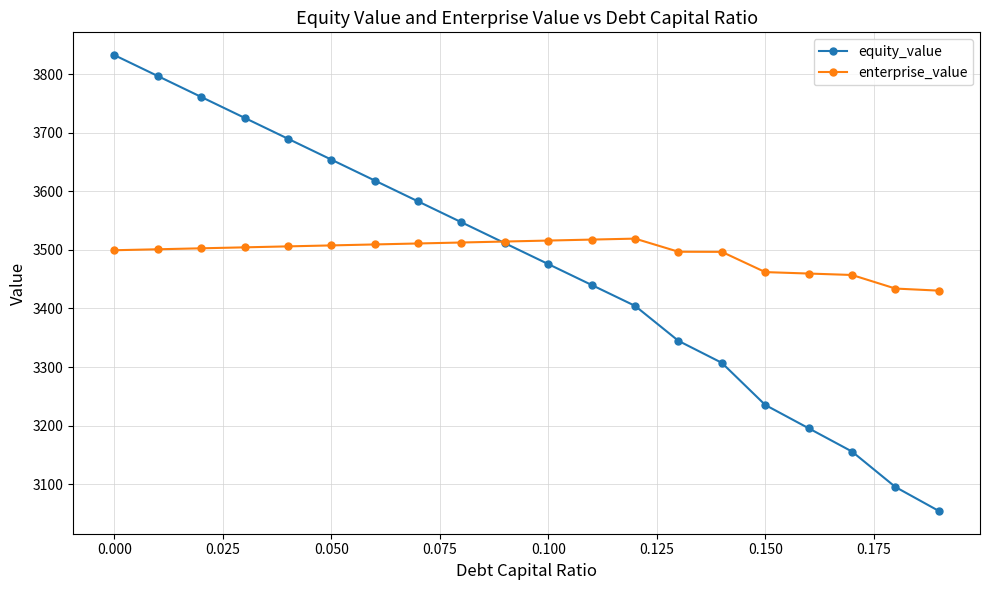

List the series in order of their peak value, highest first.

equity_value, enterprise_value